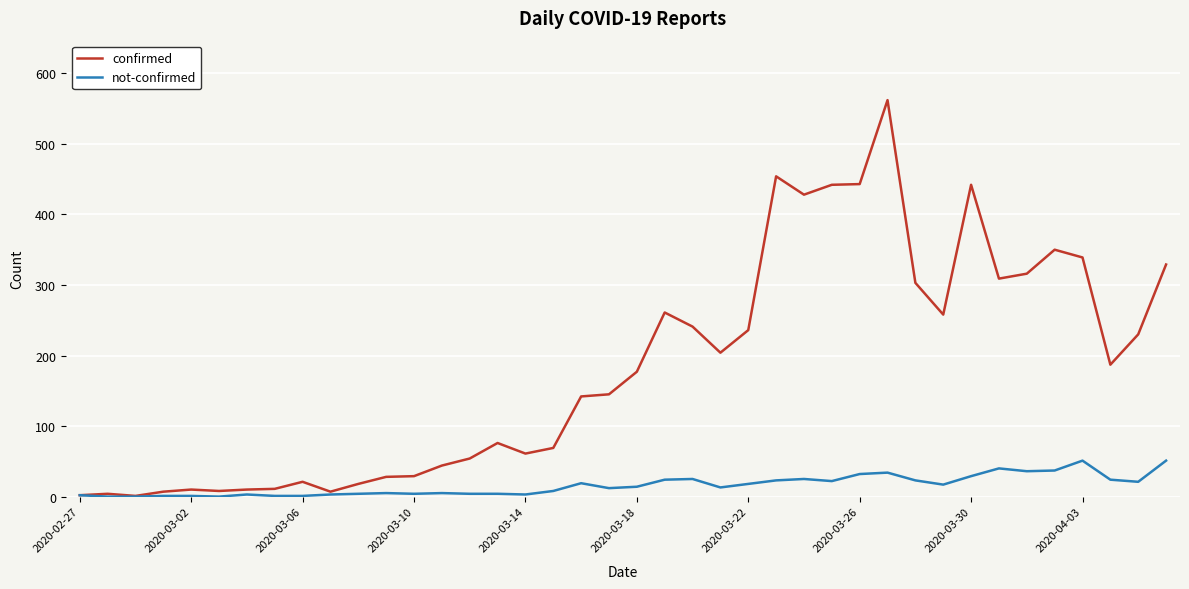

Rank the series by their average value, from highest to lowest.

confirmed, not-confirmed